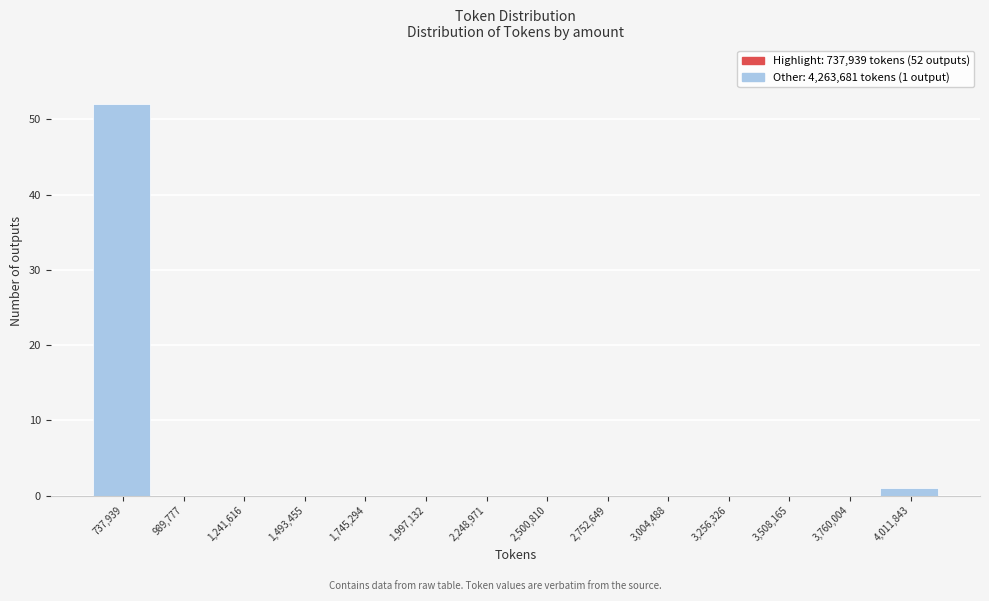

Reading left to right, extract all data points from this chart.

737,939=52	989,777=0	1,241,616=0	1,493,455=0	1,745,294=0	1,997,132=0	2,248,971=0	2,500,810=0	2,752,649=0	3,004,488=0	3,256,326=0	3,508,165=0	3,760,004=0	4,011,843=1